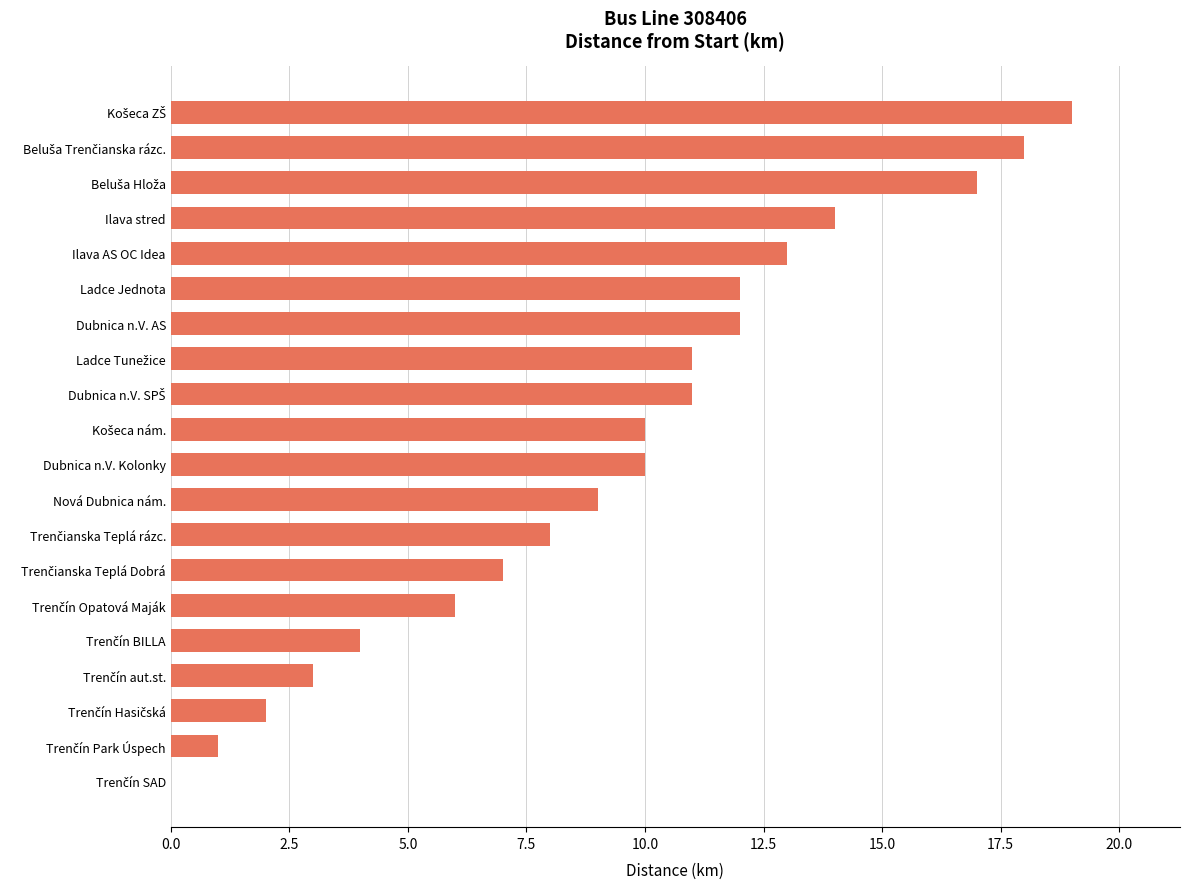

The value at Nová Dubnica nám. is 2. True or false?

False